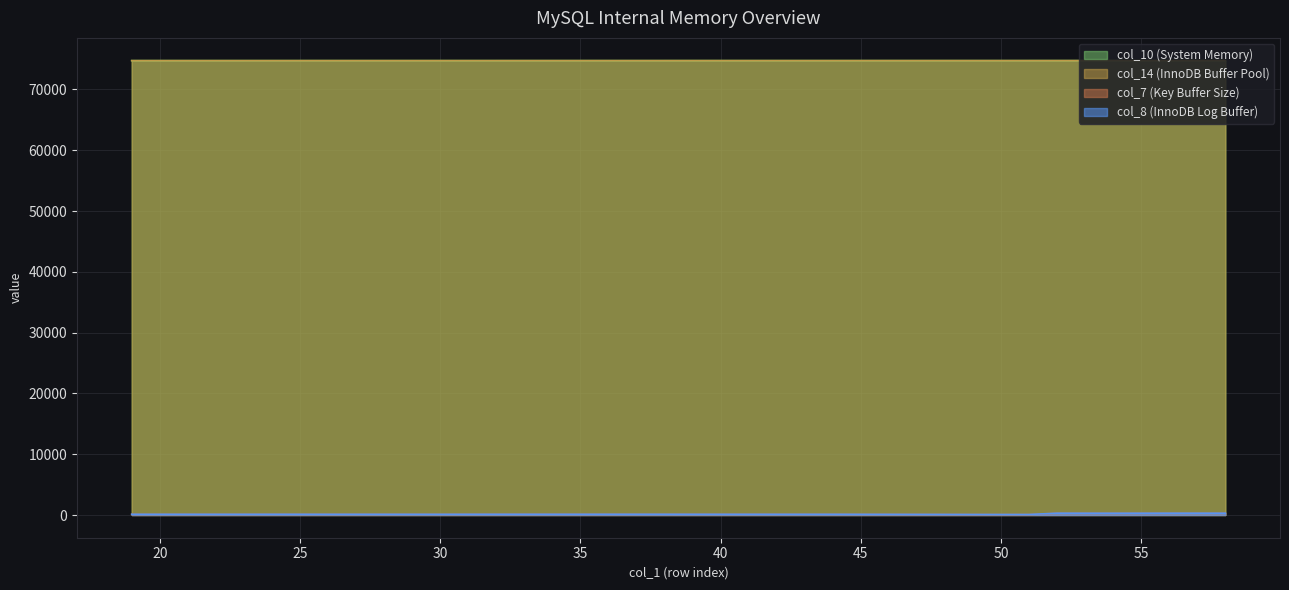

The value of col_7 at 54 is 281.2. True or false?

True